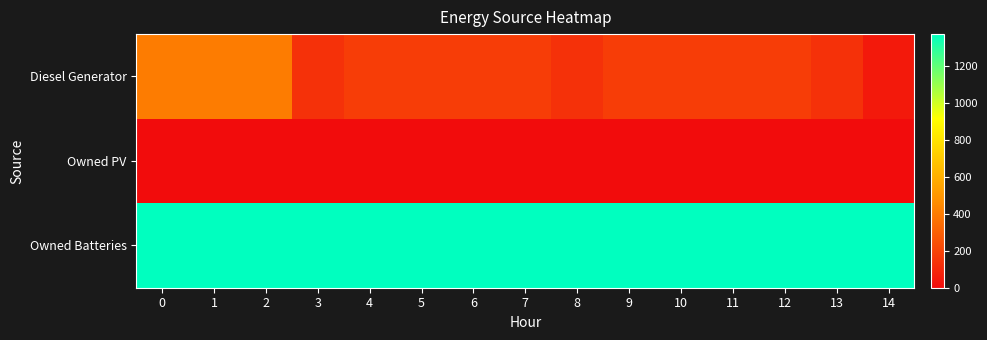

Which series changed the most between 2 and 14?

Diesel Generator